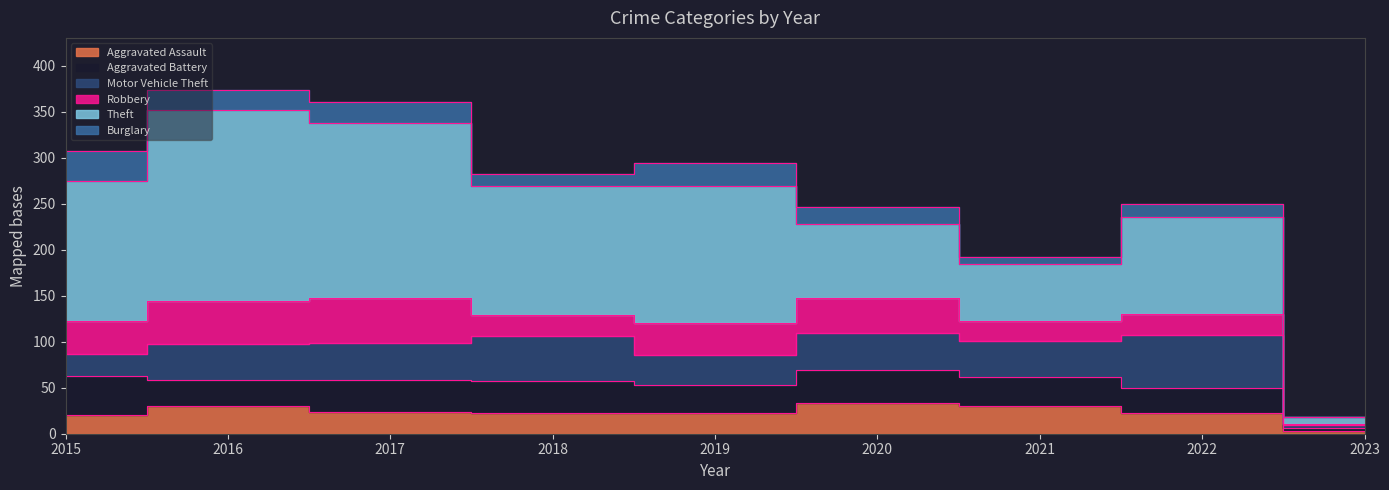

At which label is Motor Vehicle Theft closest to 30?

2019